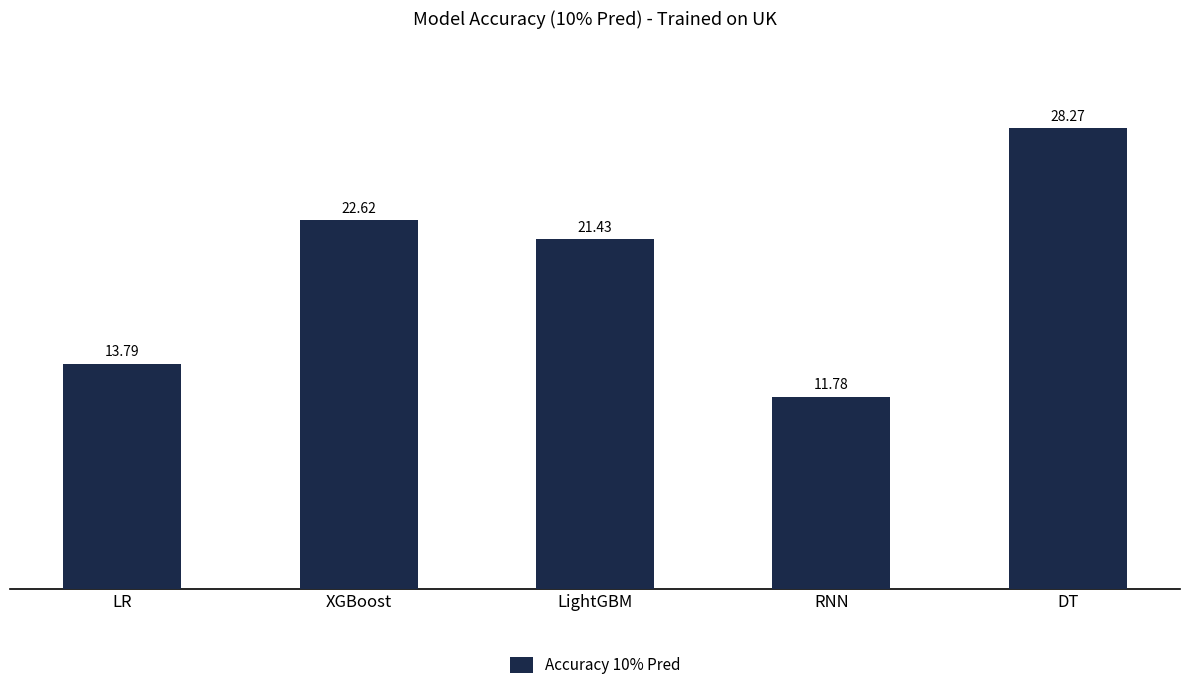

Between RNN and XGBoost, which is larger?

XGBoost